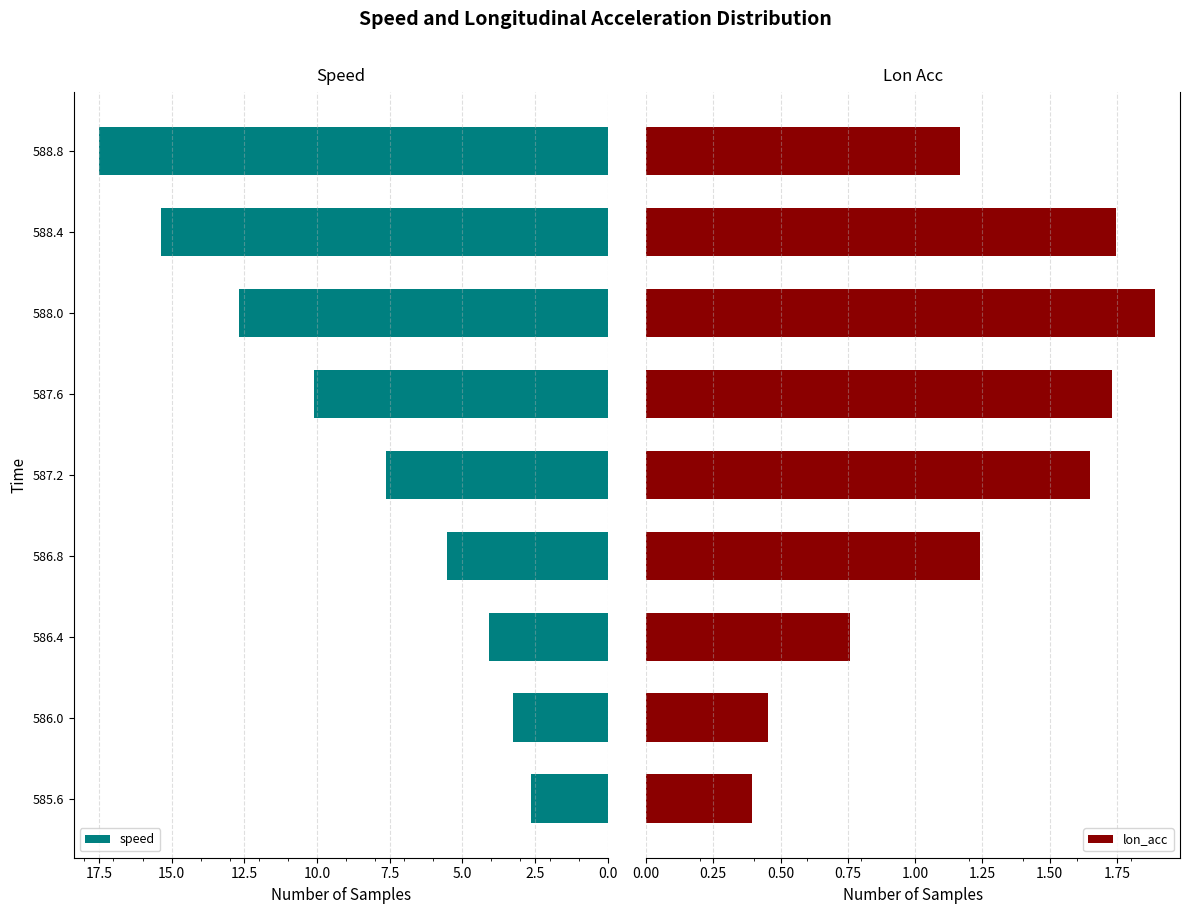

What is the highest value of the lon_acc series?

1.9